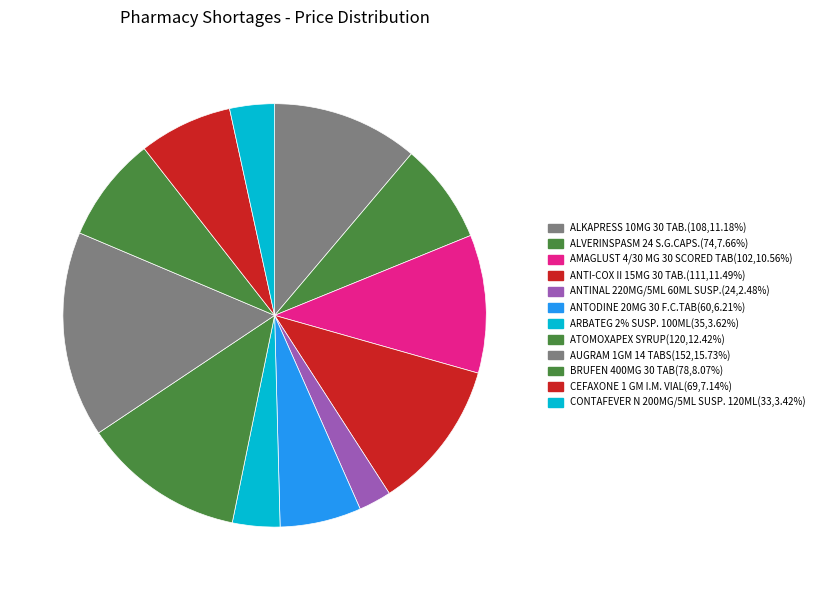

True or false: CEFAXONE 1 GM I.M. VIAL accounts for 14% of the total.

False